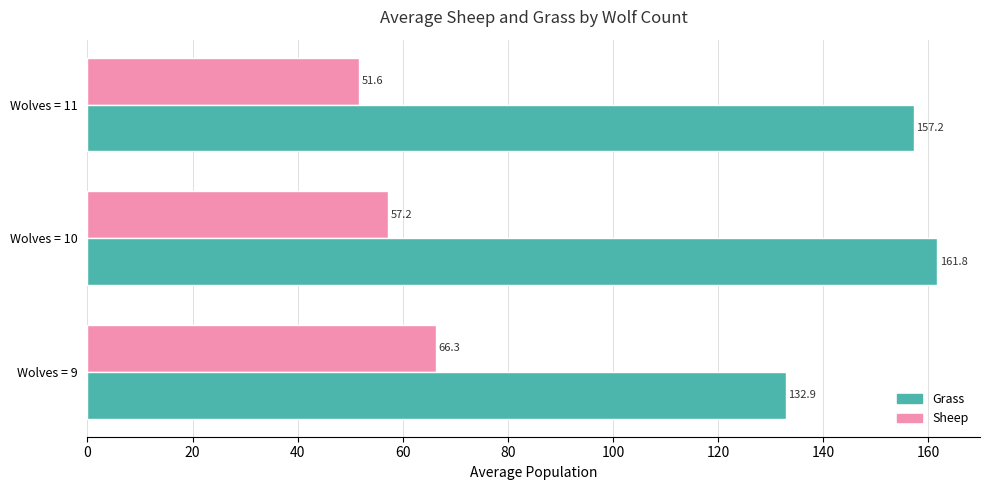

At which label is Sheep closest to 58?

Wolves = 10